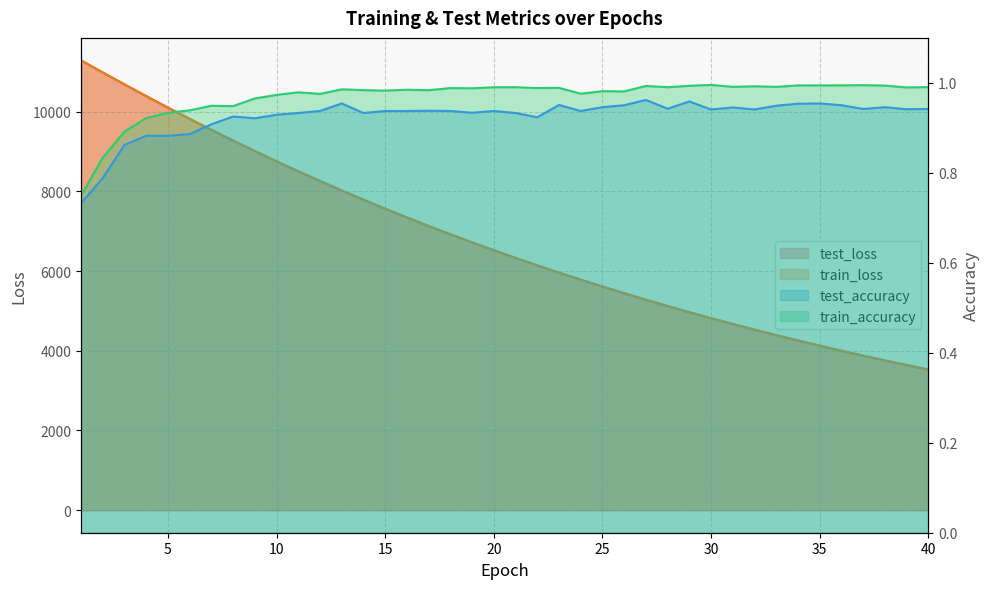

At how many categories does at least one series exceed 6704?

19